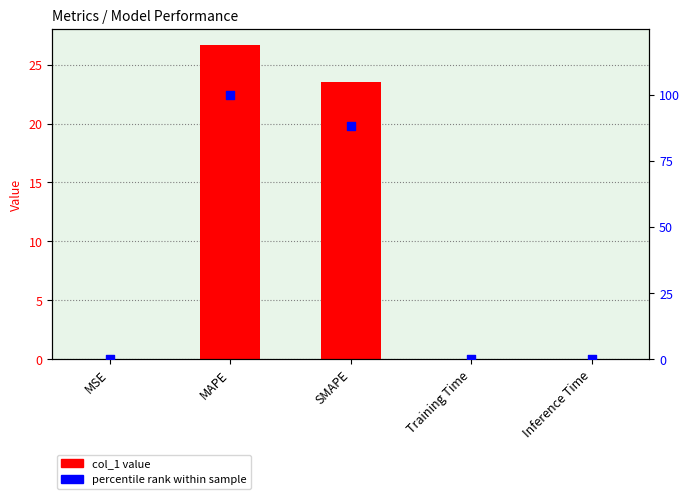

Is the value of col_1 at SMAPE greater than the value of percentile rank at MSE?

Yes